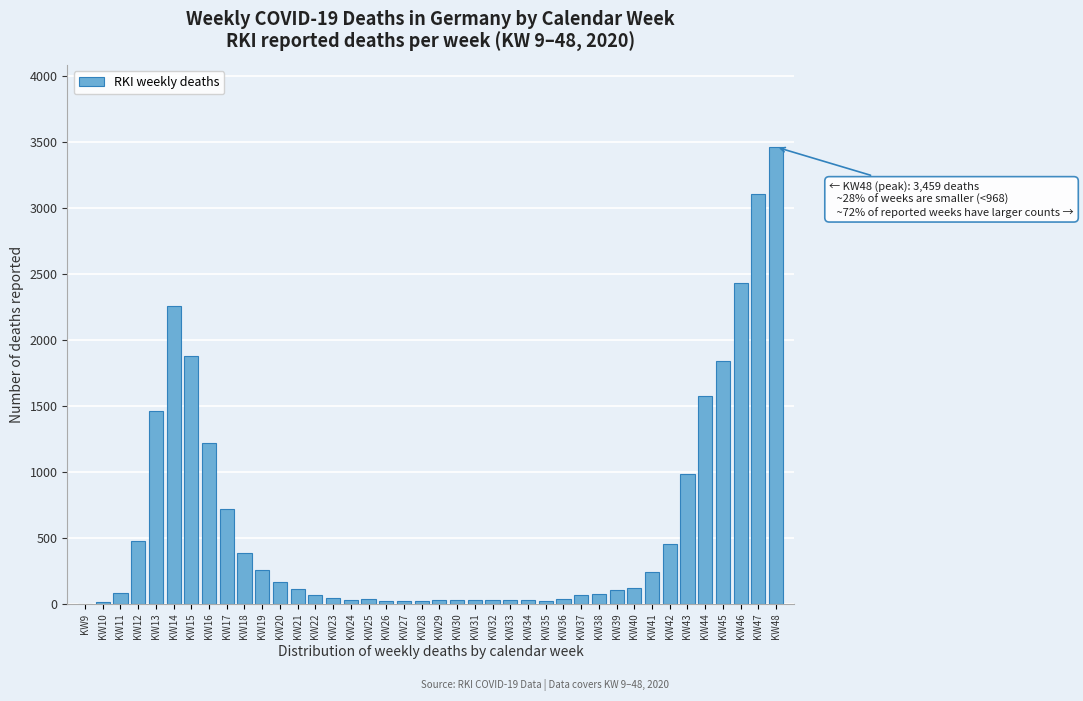

Which category has the highest value across all series?

KW48